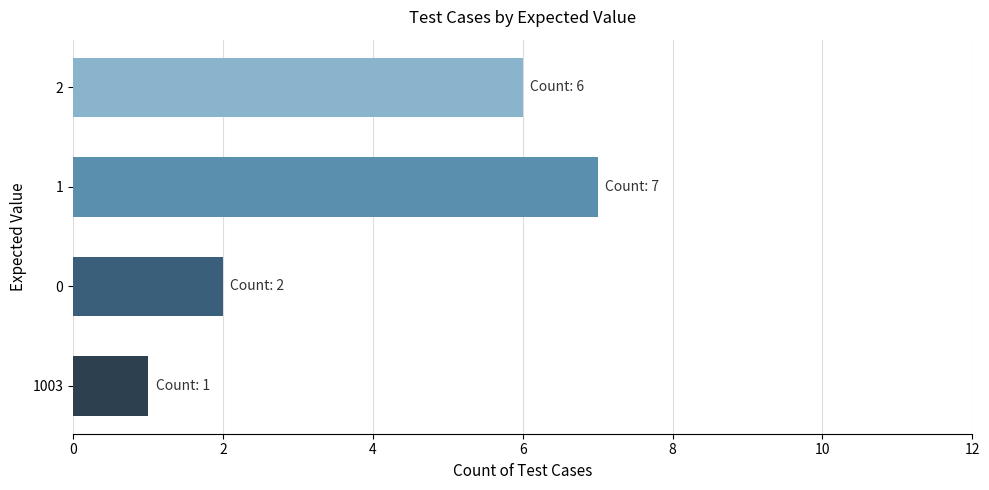

What is the difference between the second highest and minimum values?

5